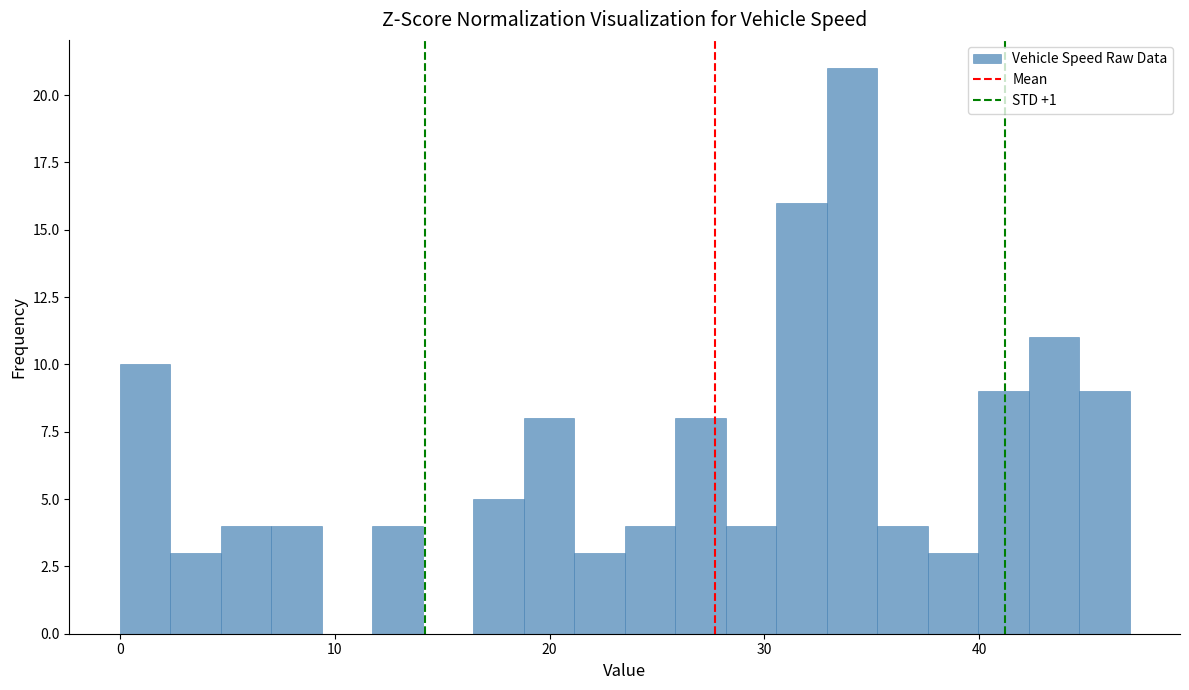

Read against the x-axis, roughly where is the centre of the tallest bar?

34